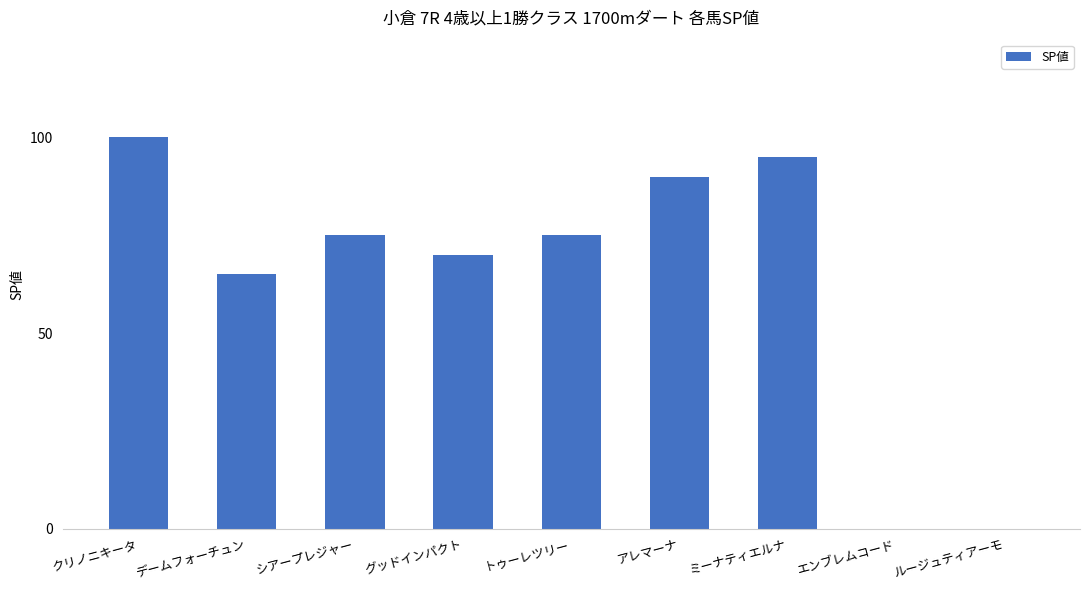

True or false: the data shows 75 at シアープレジャー.

True